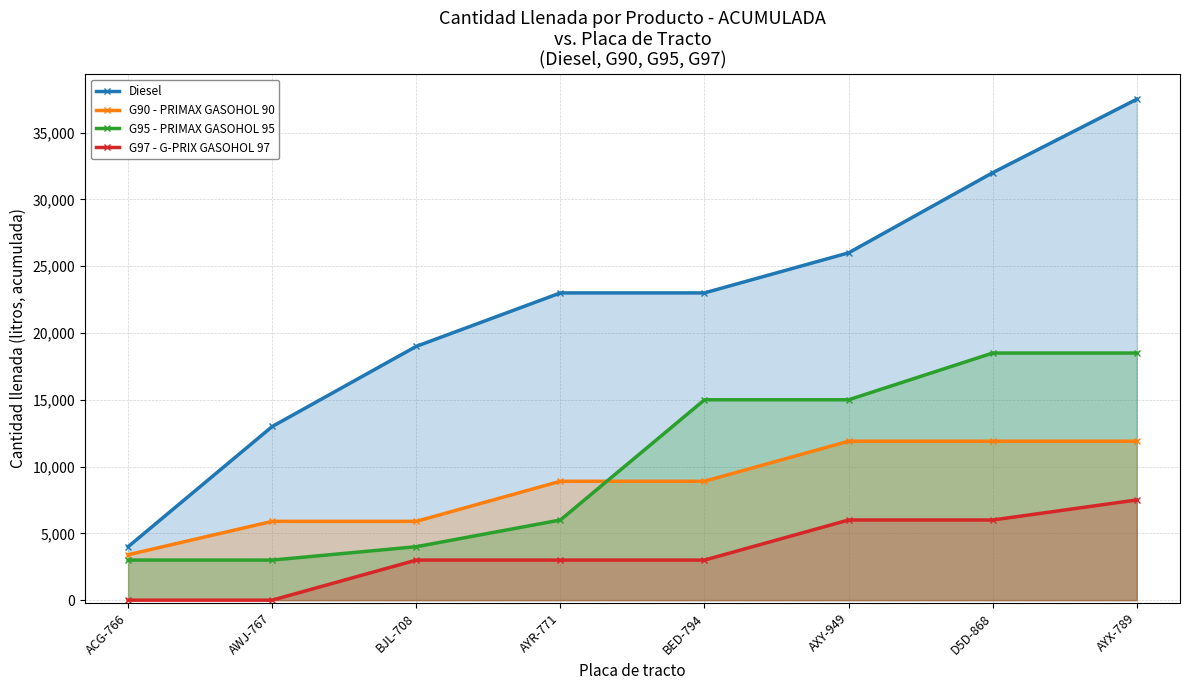

The value of G90 - PRIMAX GASOHOL 90 at AYX-789 is 11900. True or false?

True